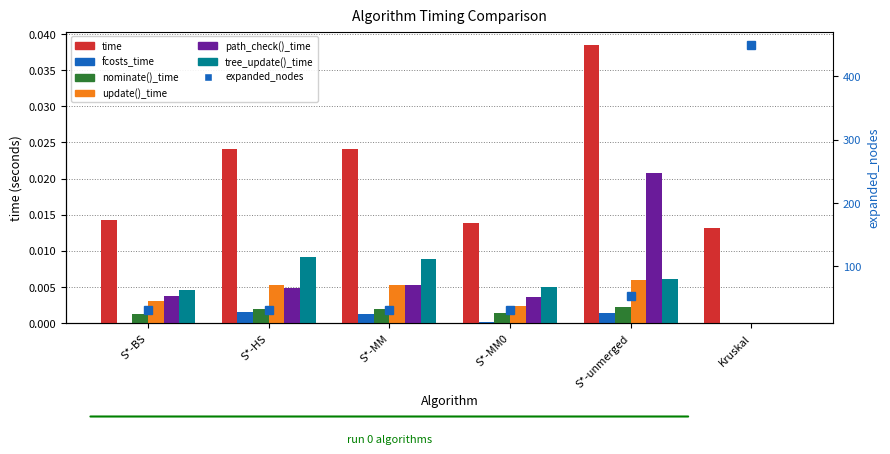

How many bars are there in each group?

6